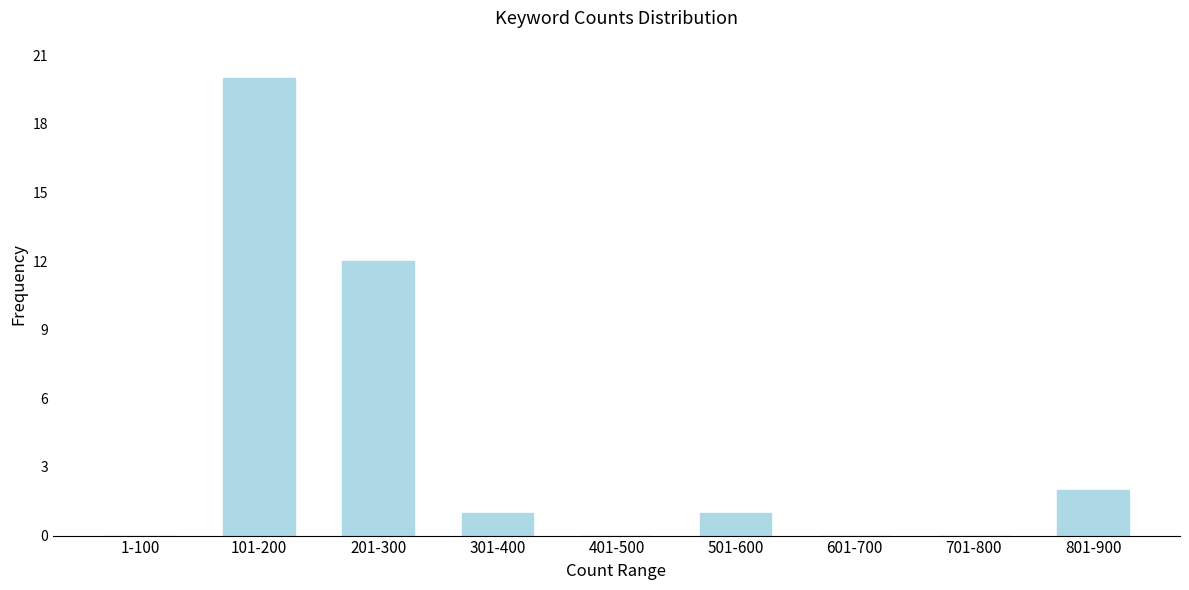

Reading right to left, extract all data points from this chart.

801-900=2	701-800=0	601-700=0	501-600=1	401-500=0	301-400=1	201-300=12	101-200=20	1-100=0